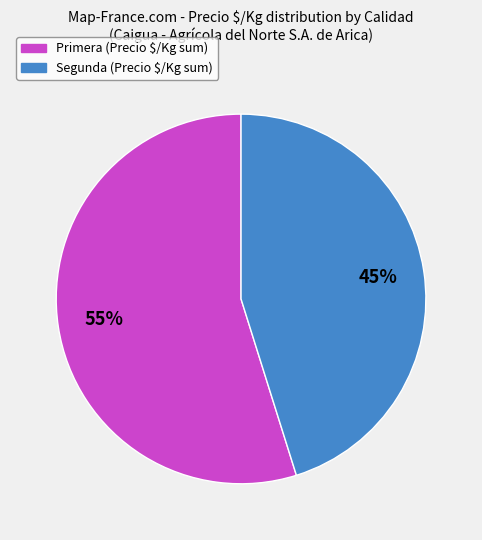

Rank the categories by value from highest to lowest.

Primera, Segunda